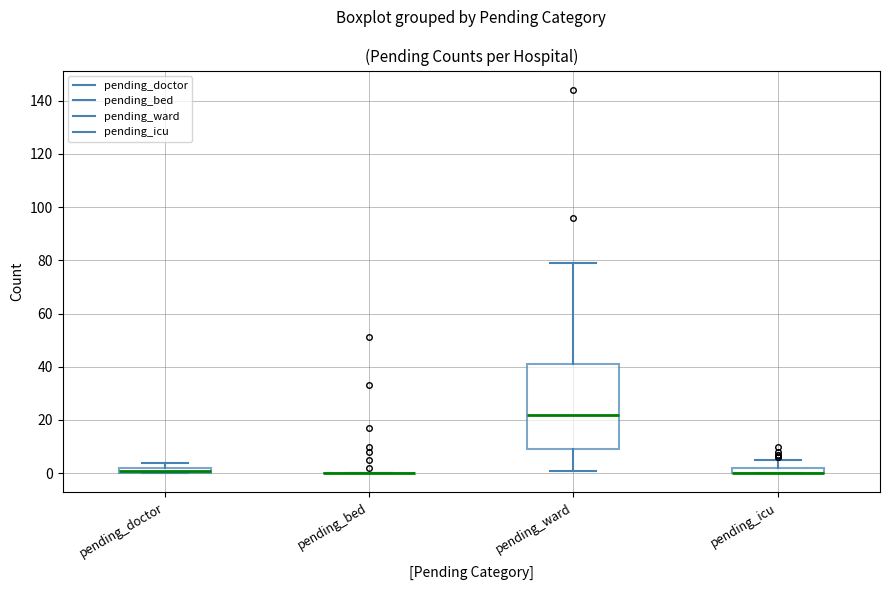

Comparing the boxes themselves (not the whiskers), which one is the tallest?

pending_ward